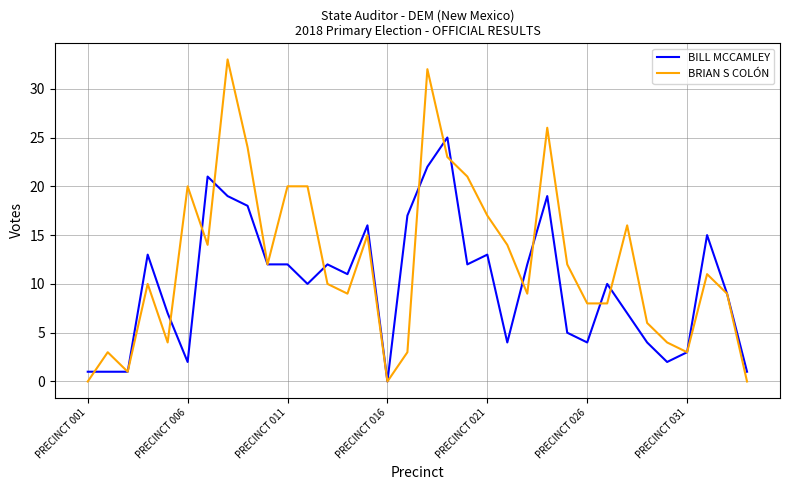

Which series has the largest total across all categories?

BRIAN S COLÓN